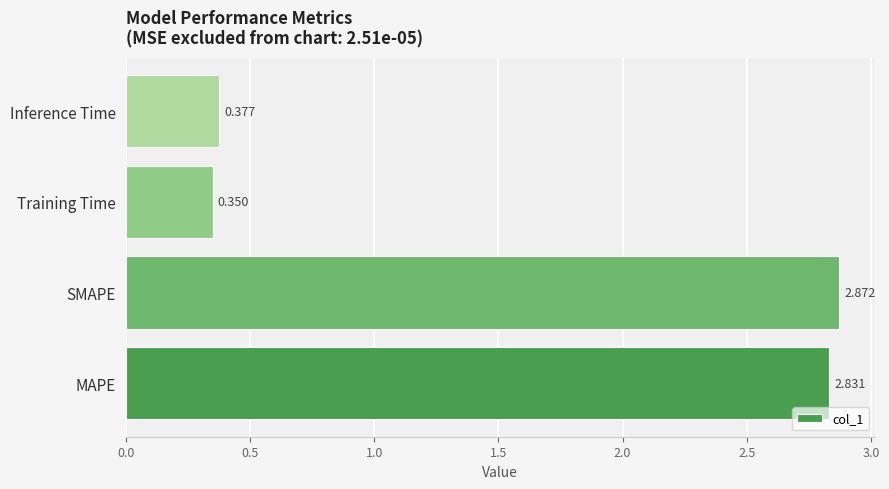

Which label corresponds to the smallest value in the chart?

Training Time